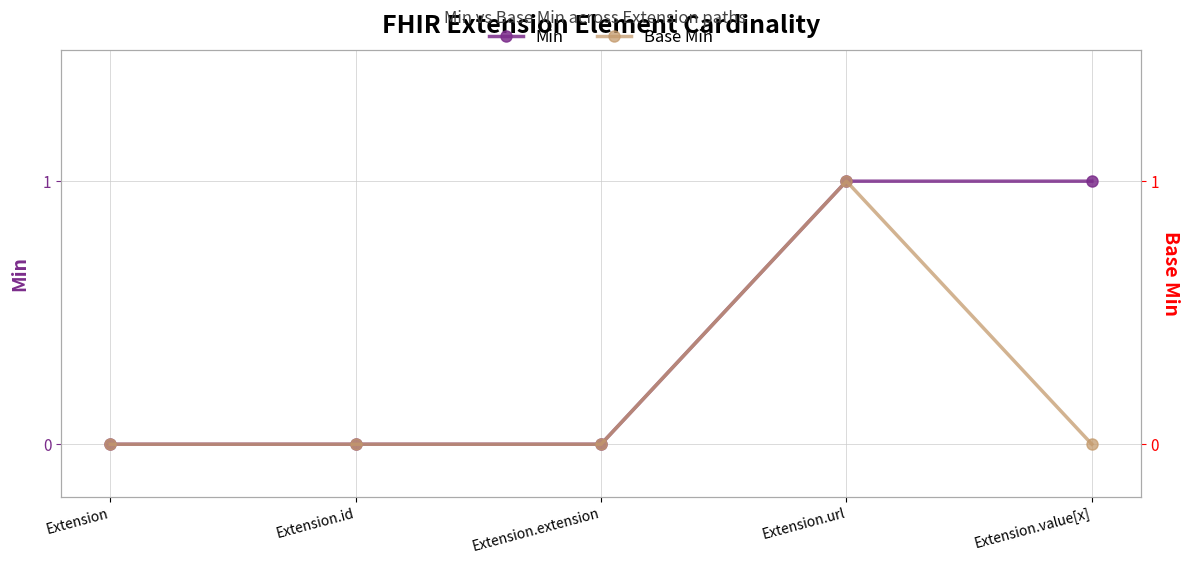

True or false: Min has a value of 0 at Extension.extension.

True